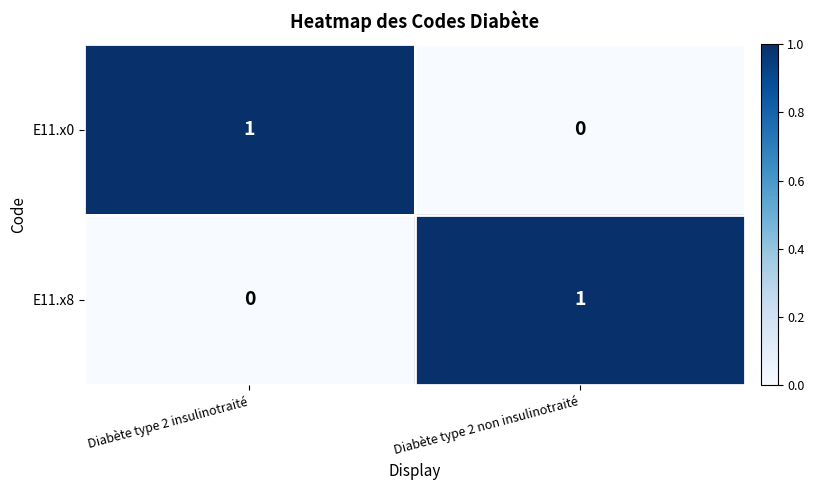

How many series are shown in this chart?

2